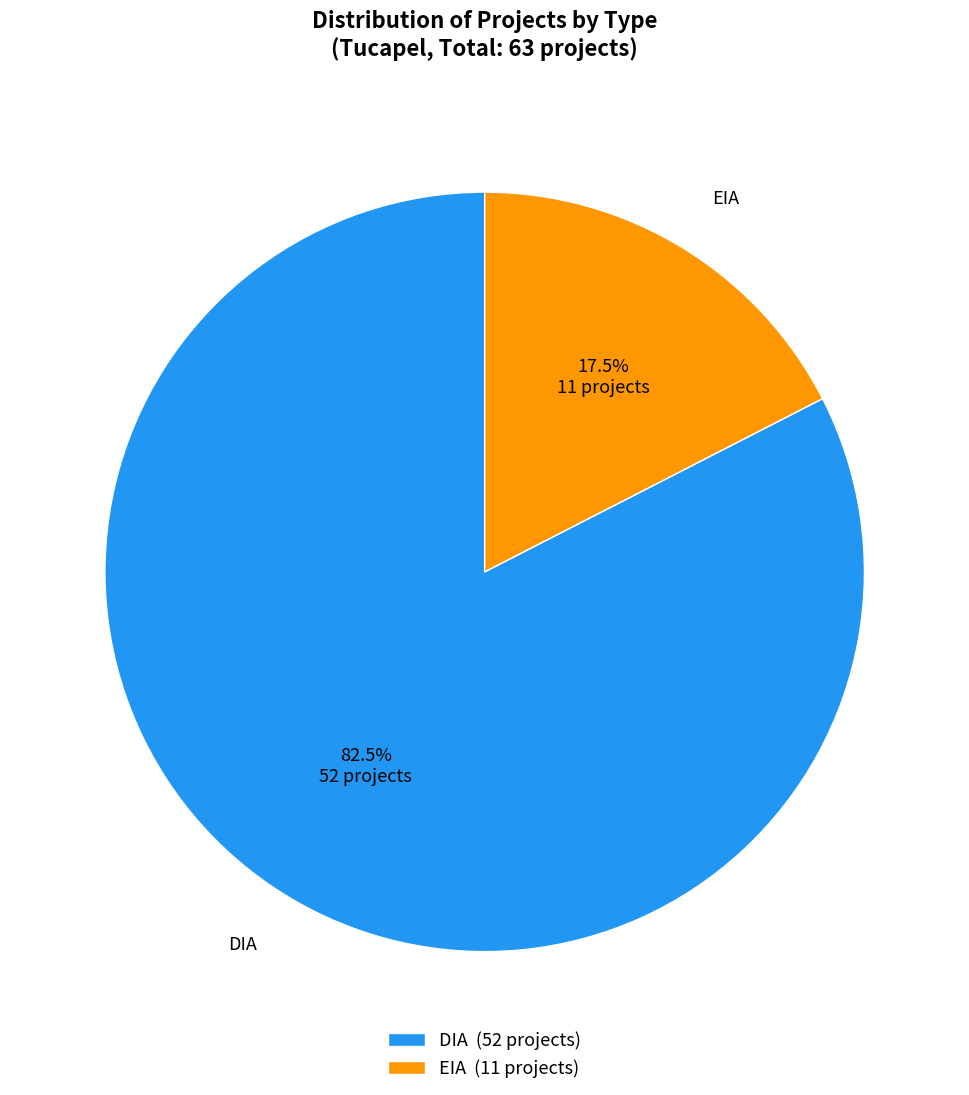

To the nearest percent, what is the difference between the largest and smallest slice percentages?

65%